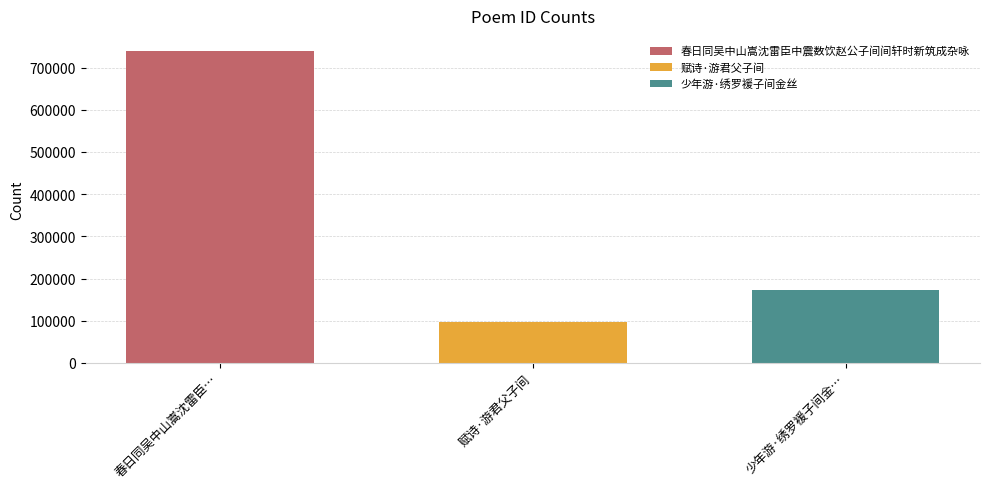

What is the minimum value shown in the chart?

96040